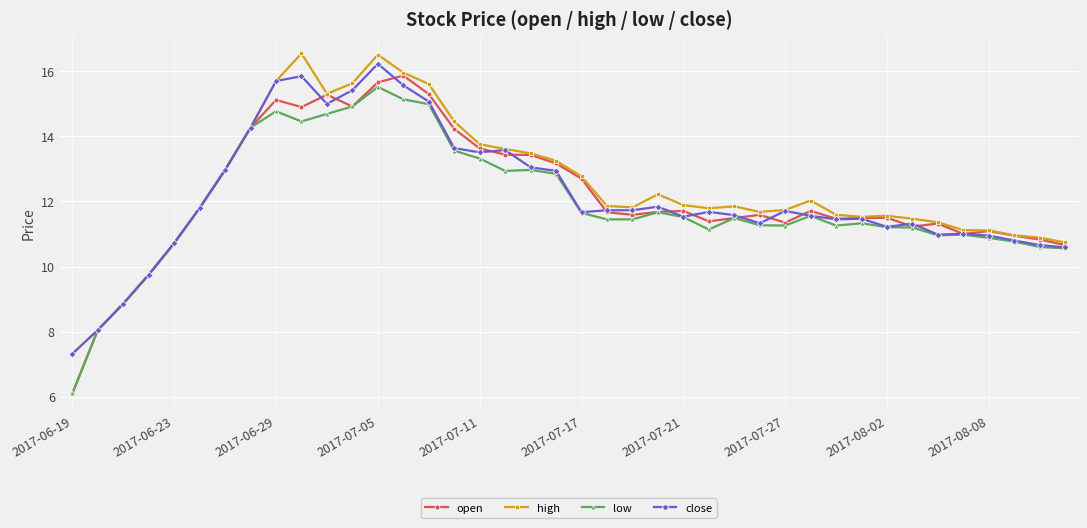

Count the number of categories in the chart.

40